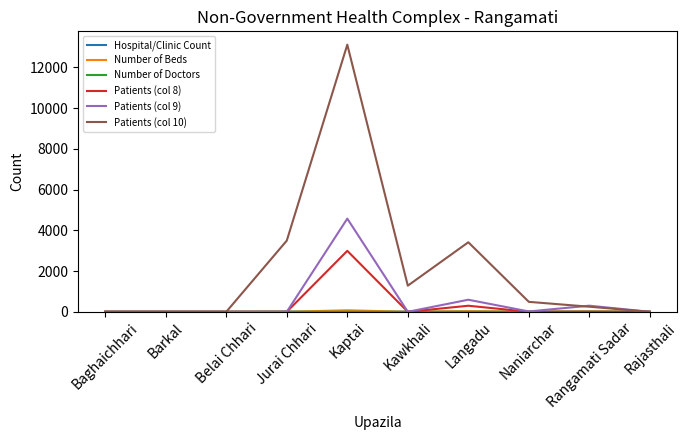

The Patients (col 10) series shows 3497 at Jurai Chhari. True or false?

True